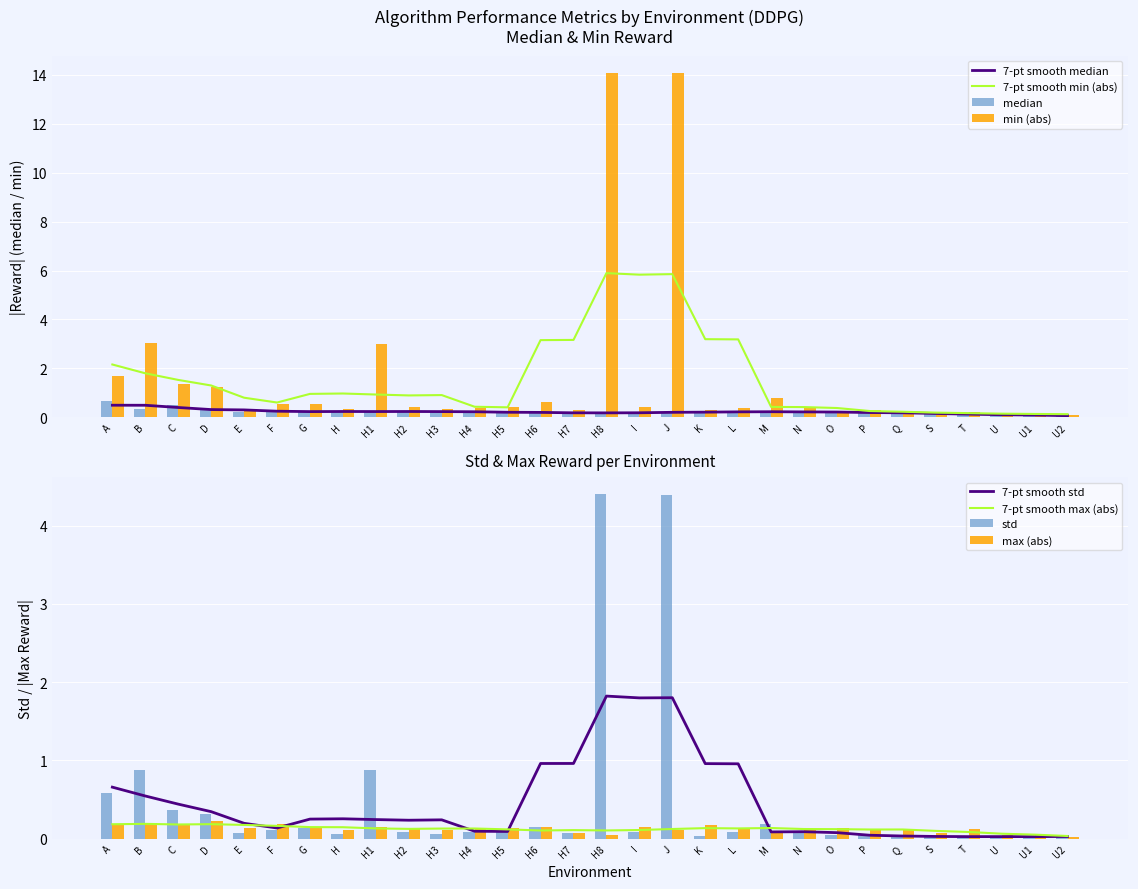

At which category is the sum across all series the highest?

J